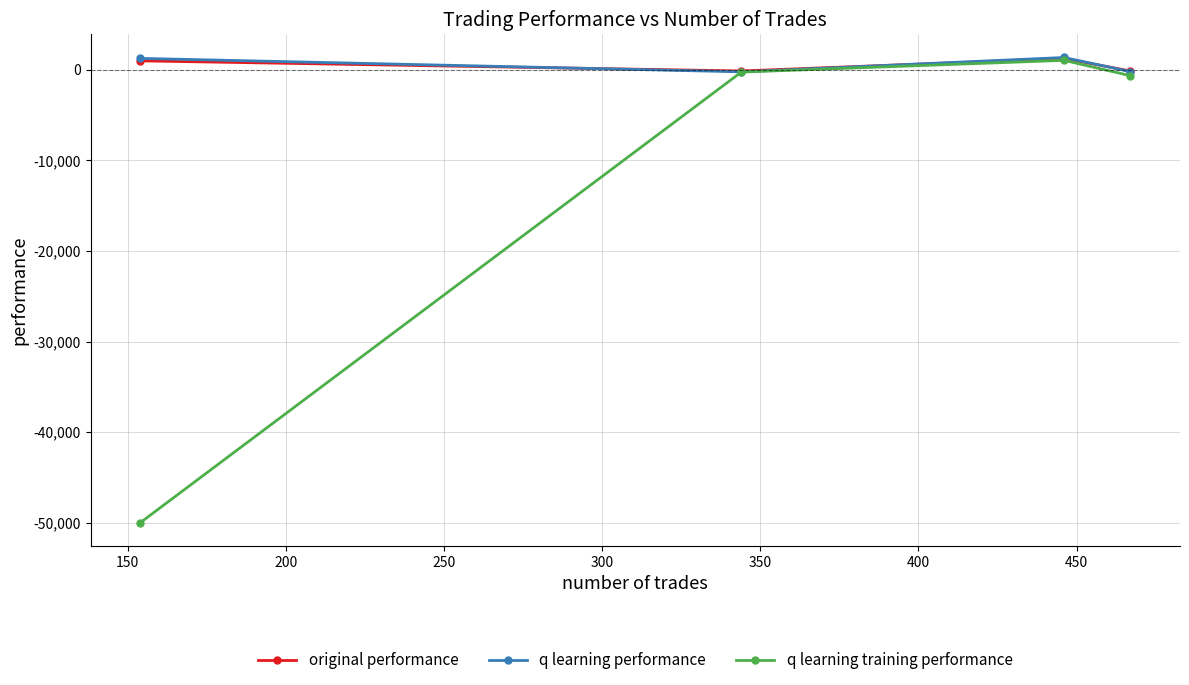

Which series has the largest range (max minus min)?

q learning training performance